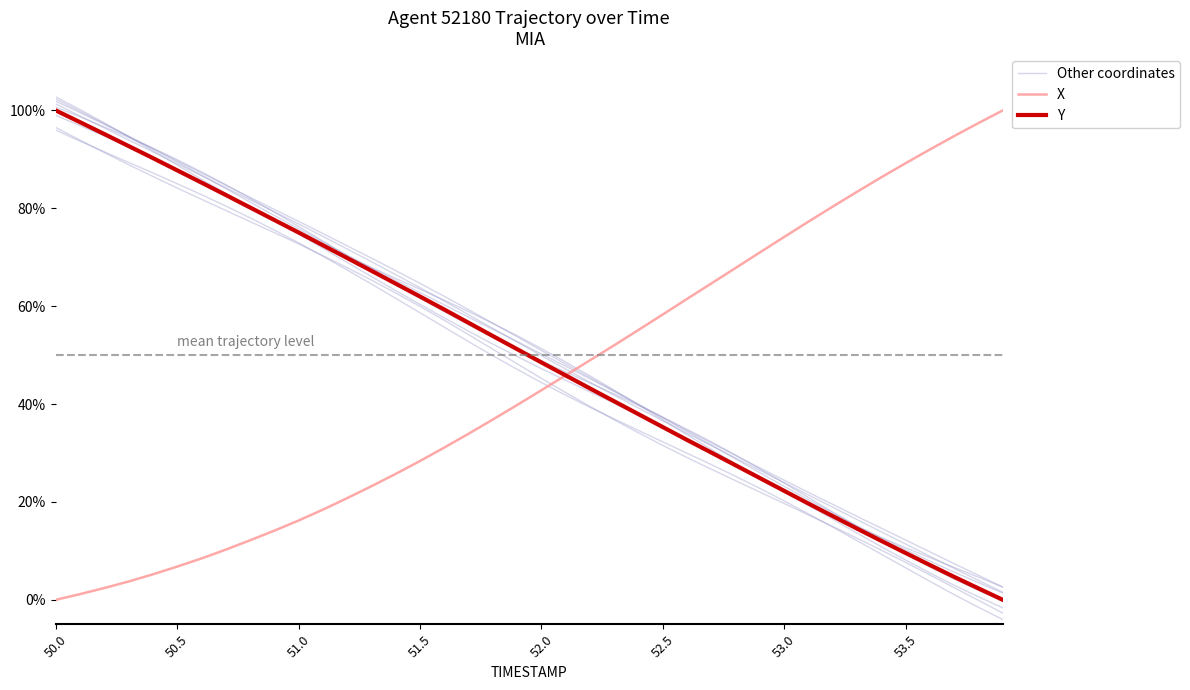

What is the label of the 7th point from the left?

53.0